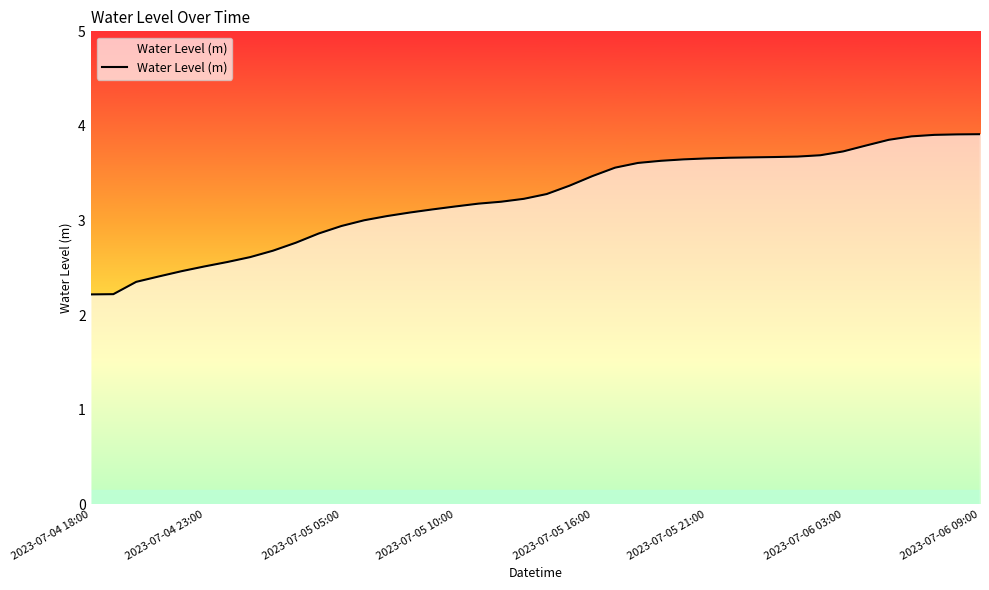

What is the difference between the maximum and second lowest values?

1.7